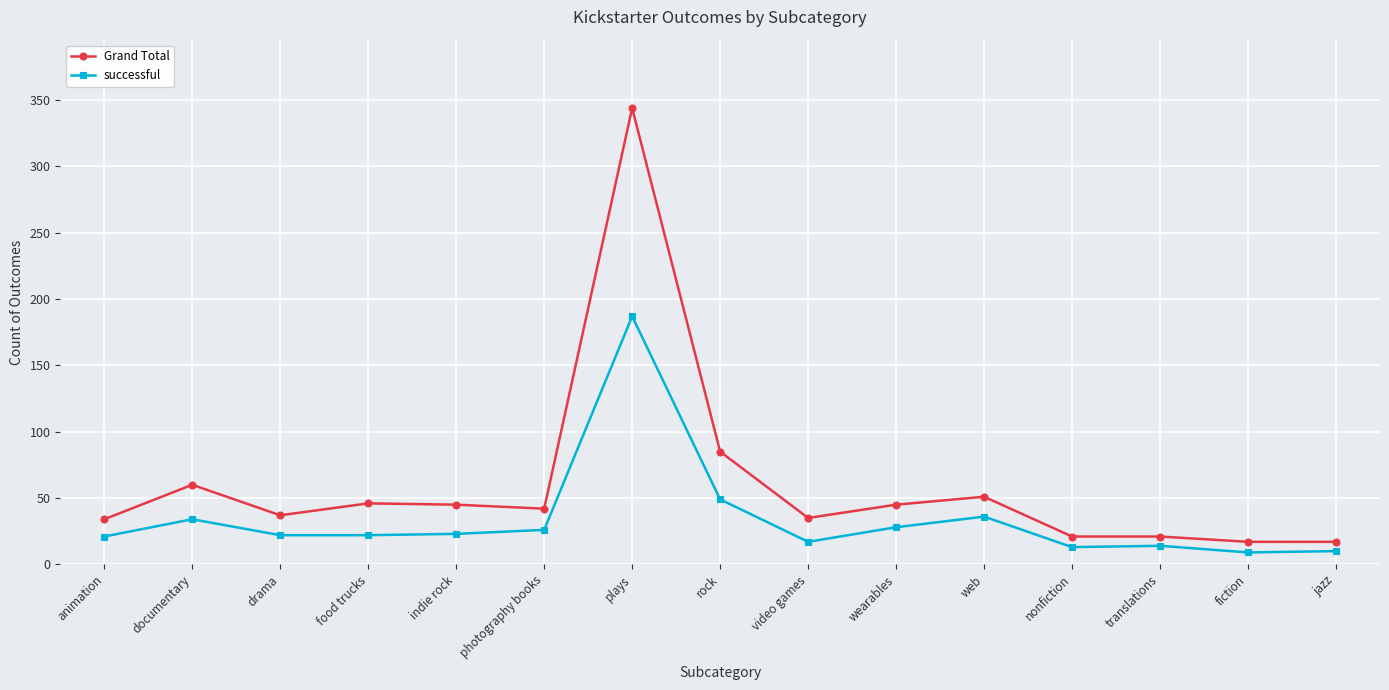

What is the sum of all Grand Total values?

900